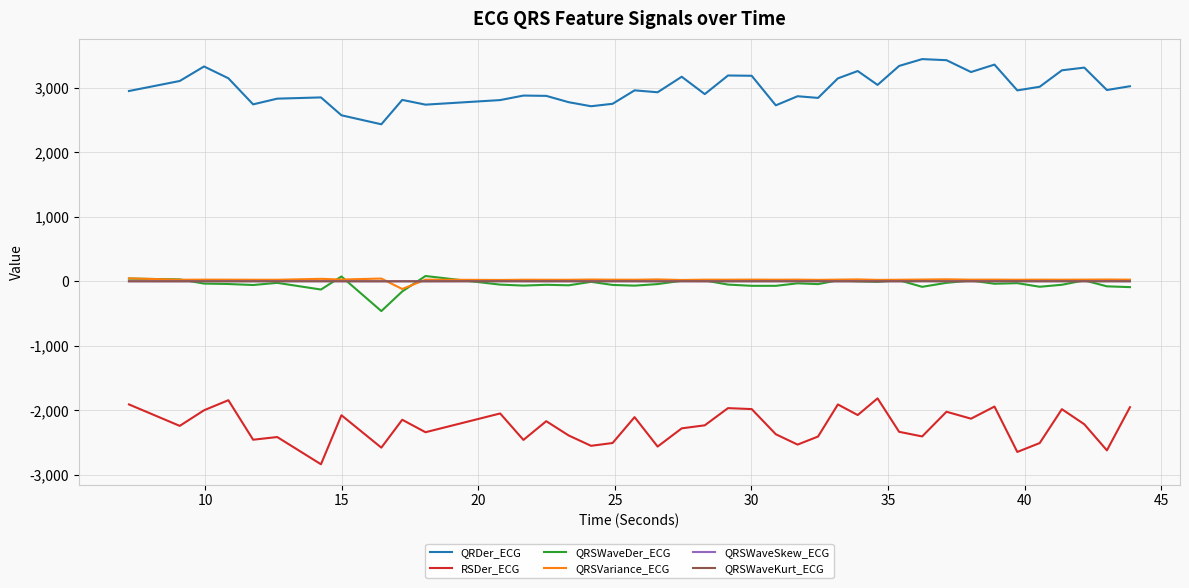

True or false: RSDer_ECG and QRSWaveSkew_ECG intersect in this chart.

False